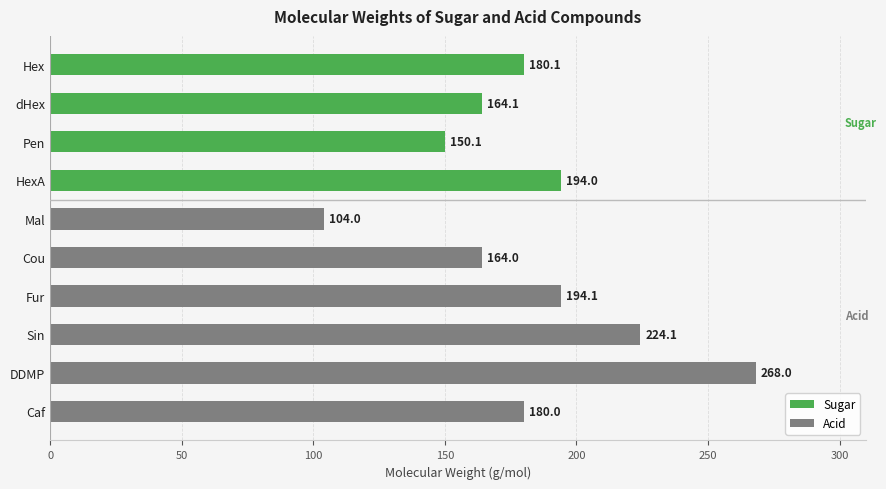

True or false: the data shows 47.4 at Hex.

False